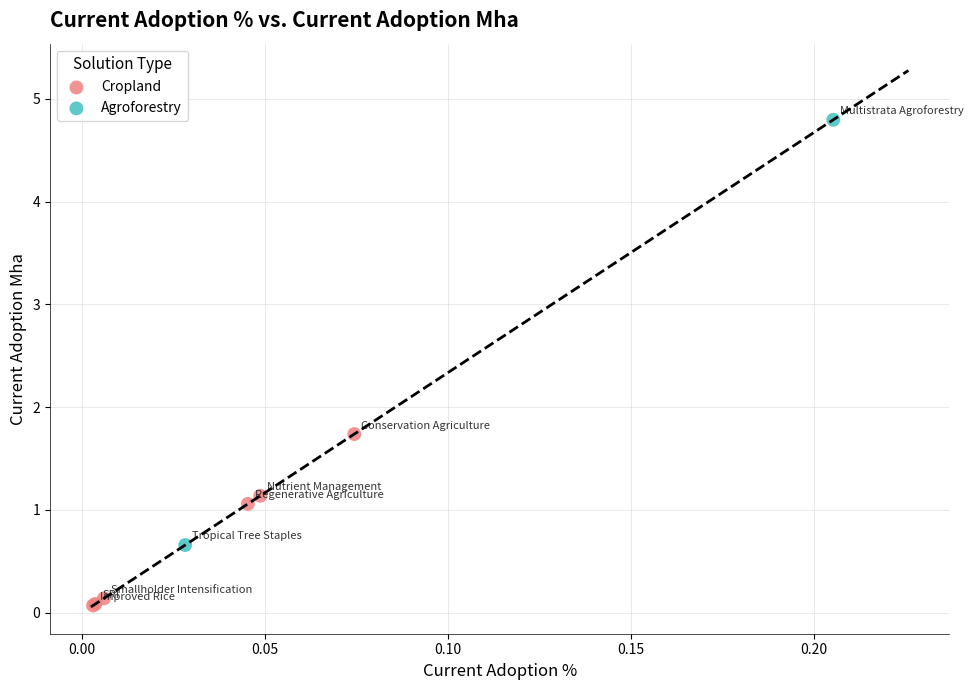

What are all the series names shown in the legend?

Cropland, Agroforestry